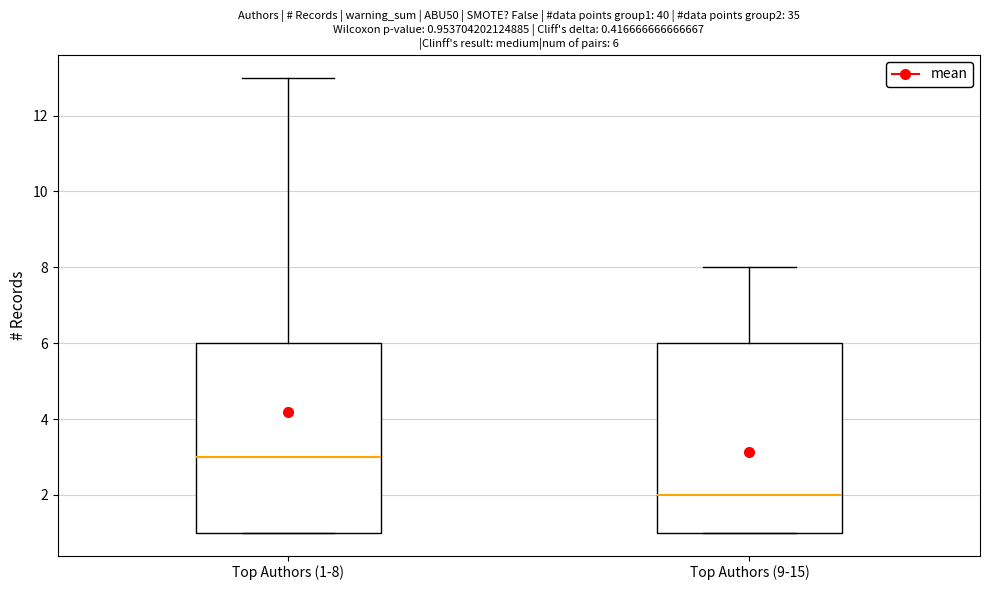

Which box's median line is the lowest?

Top Authors (9-15)